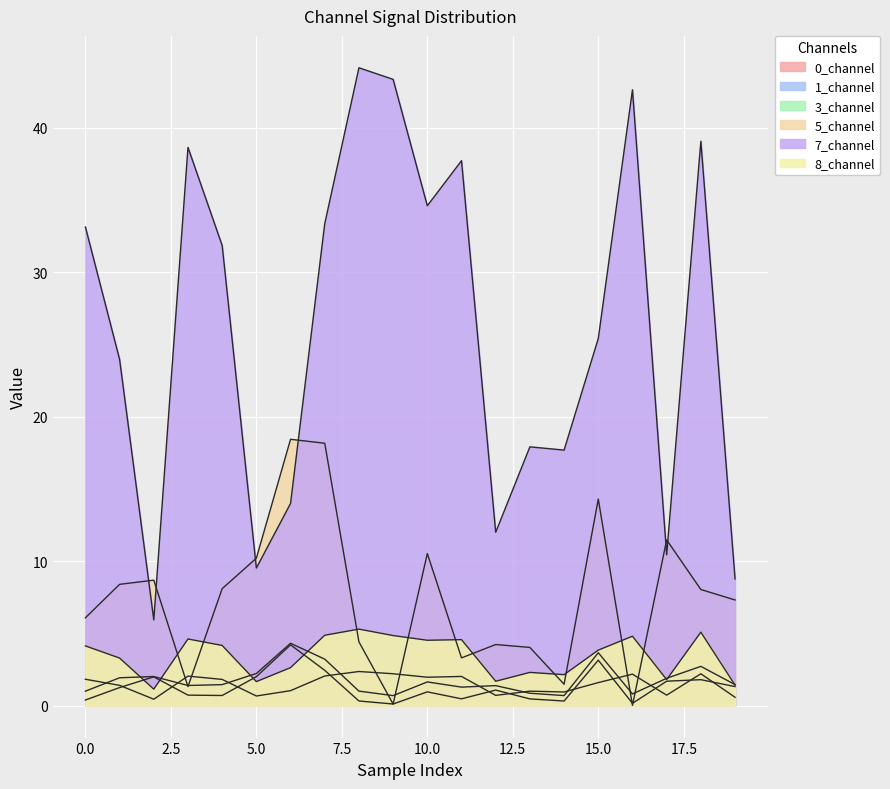

What is the difference between the second highest and minimum values in the 7_channel series?

37.4